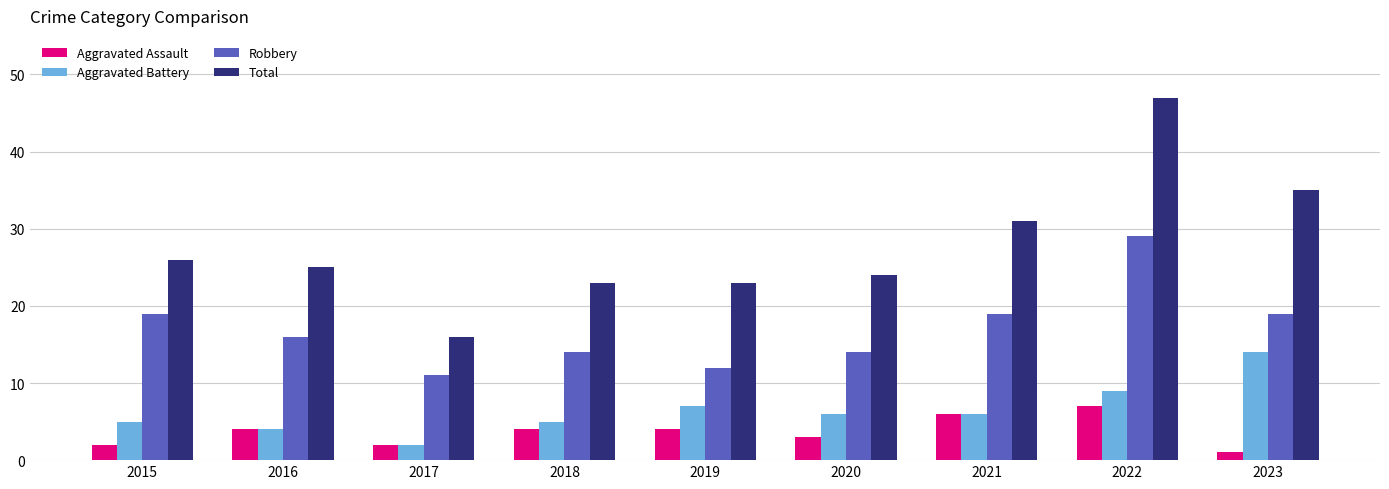

Rank the series by their maximum value, from highest to lowest.

Total, Robbery, Aggravated Battery, Aggravated Assault